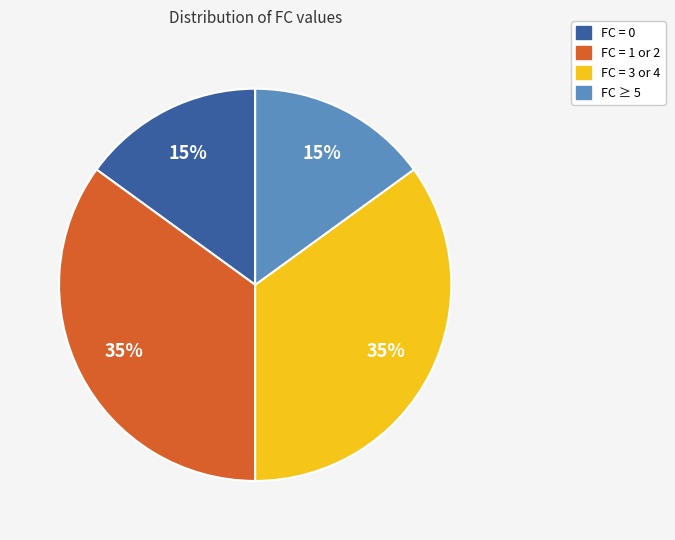

How many slices are in this pie chart?

4